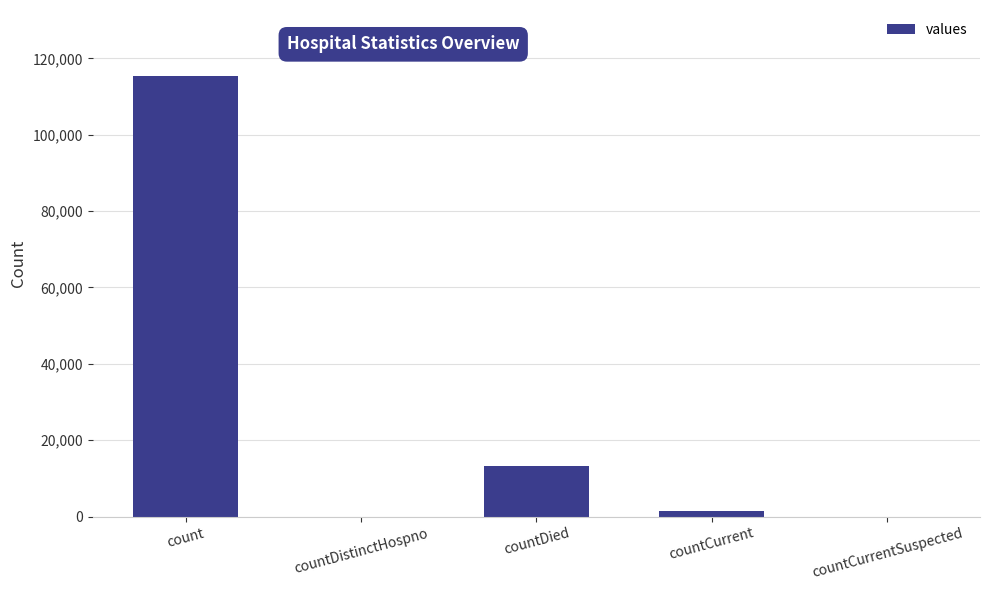

What is the sum of the values at countCurrentSuspected and countCurrent?

1383